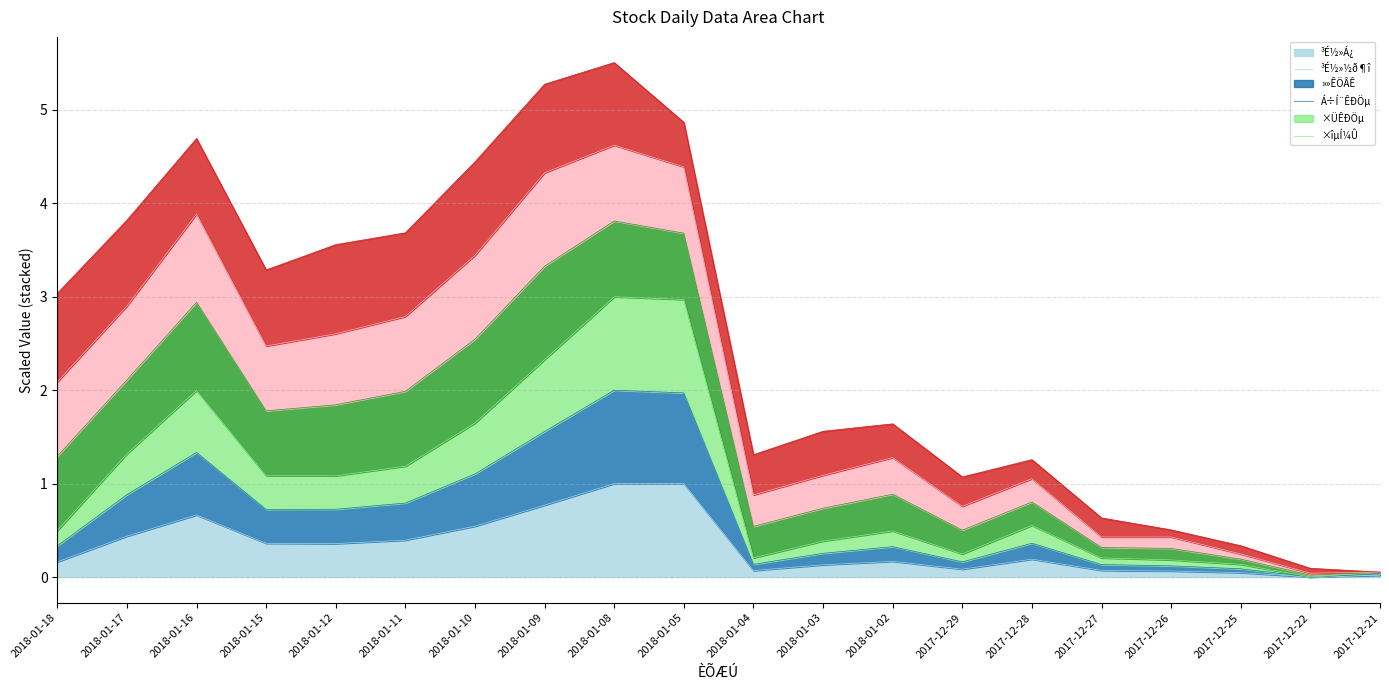

Which has a higher value, 2018-01-16 or 2017-12-21?

2018-01-16